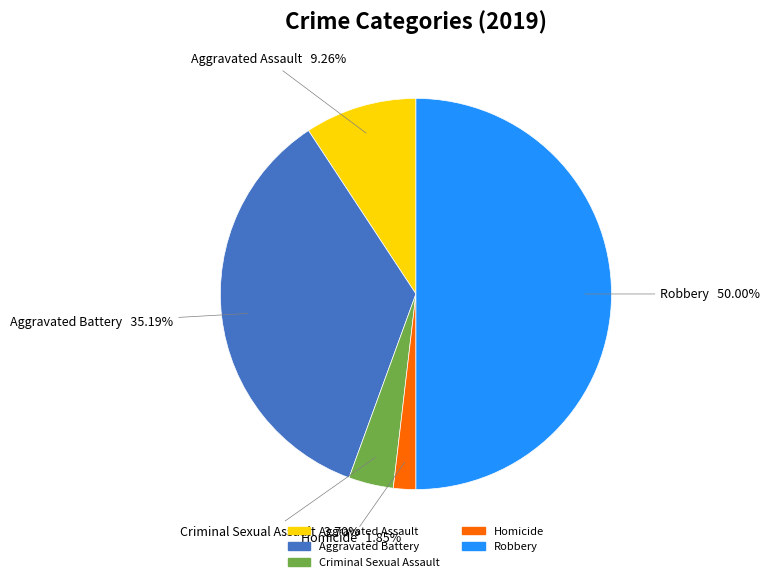

Does Aggravated Assault account for over 50% of the chart?

No